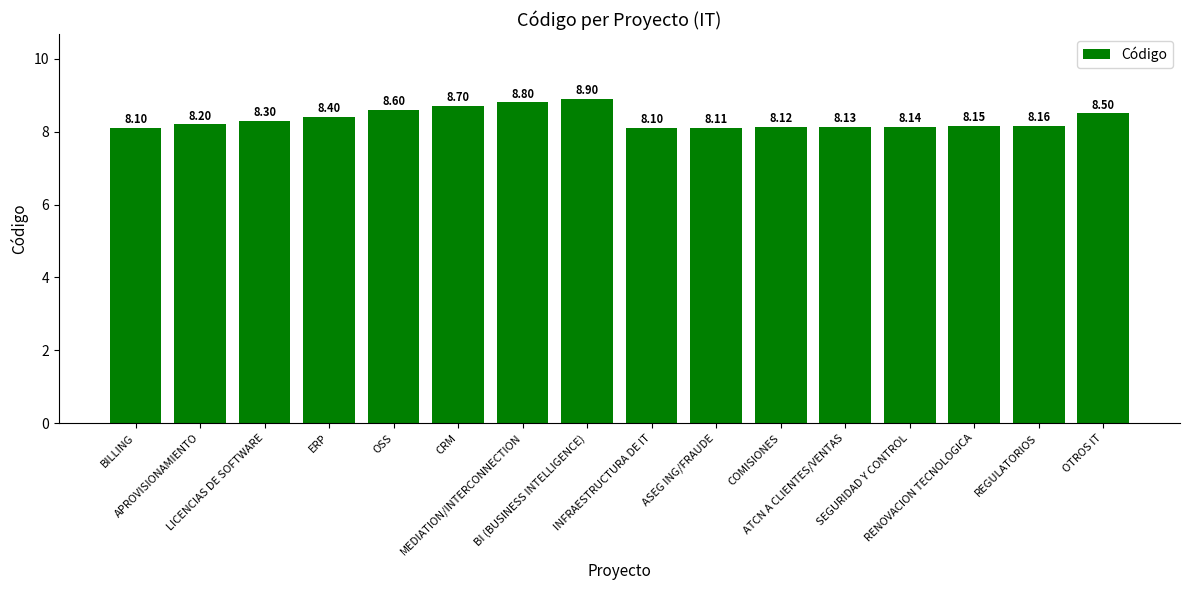

Approximately how many times larger is the value at OTROS IT compared to SEGURIDAD Y CONTROL?

1.0